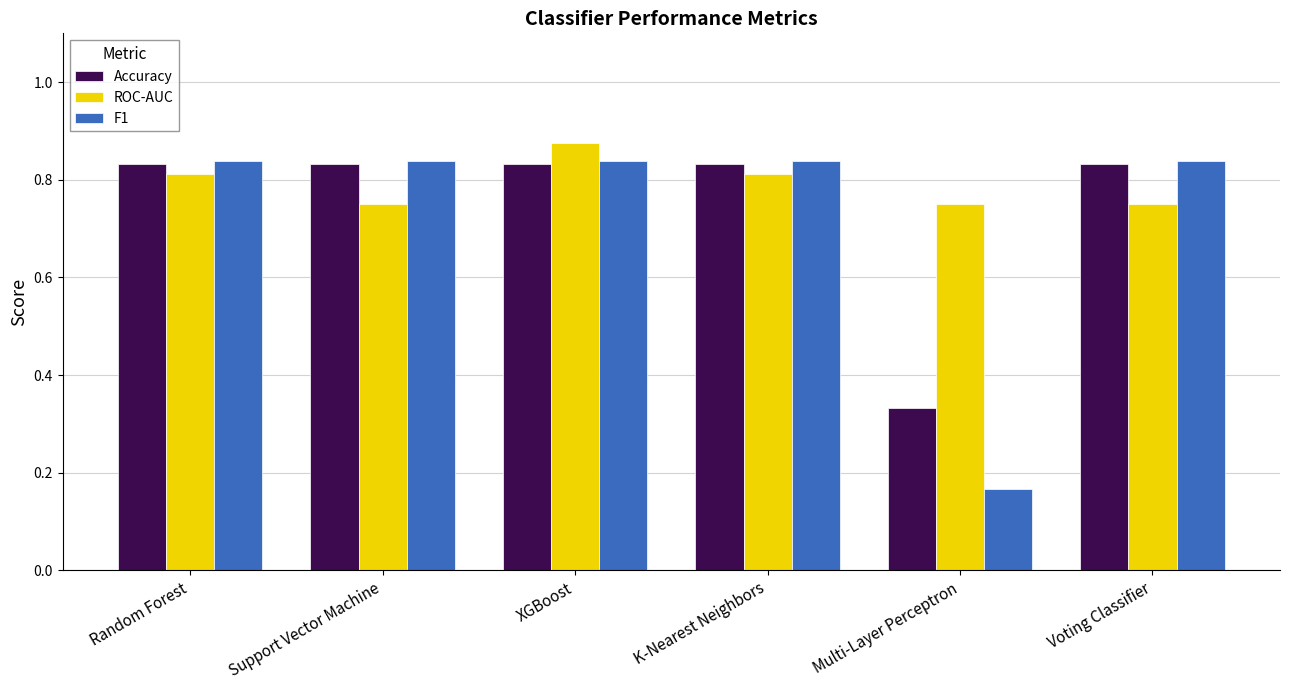

The Accuracy series shows 0.2 at K-Nearest Neighbors. True or false?

False